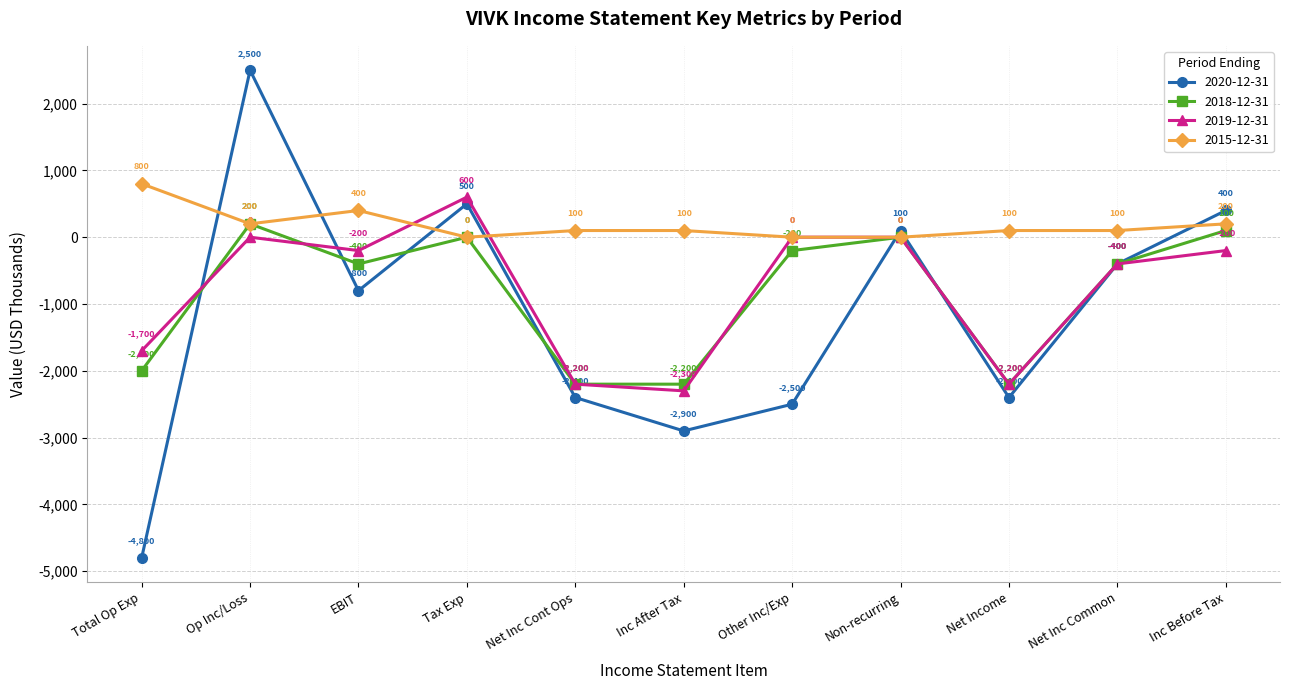

Which series has the widest spread of values?

2020-12-31